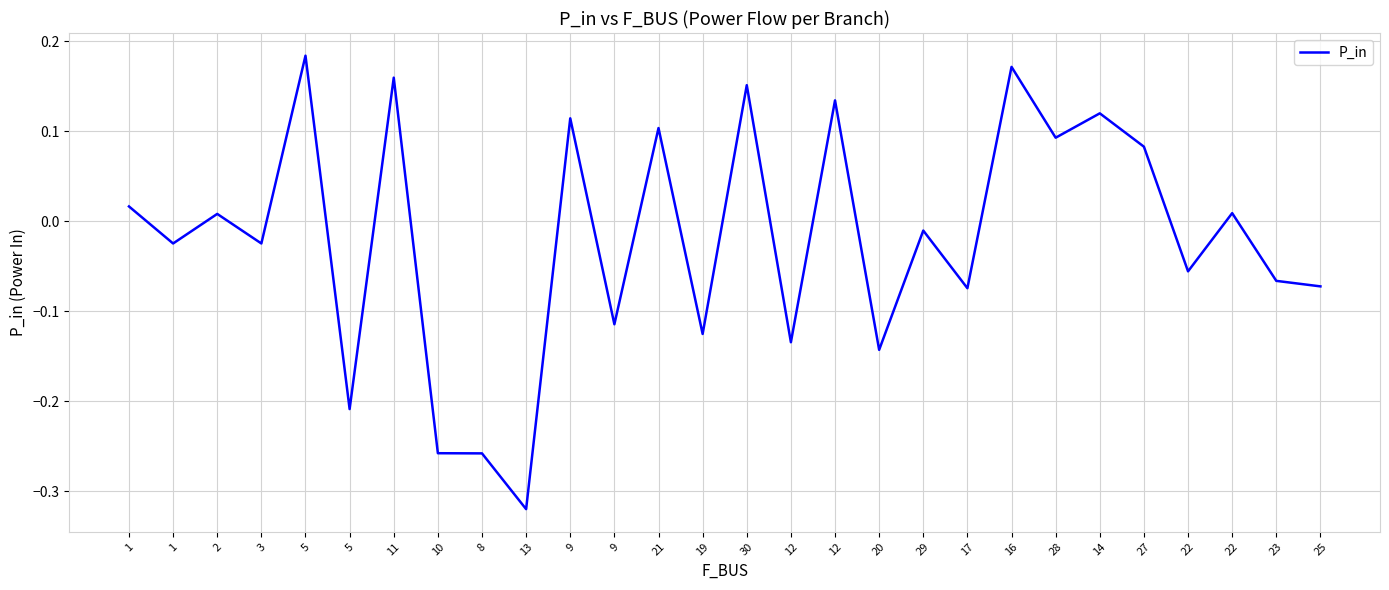

Count the number of data series in this chart.

1